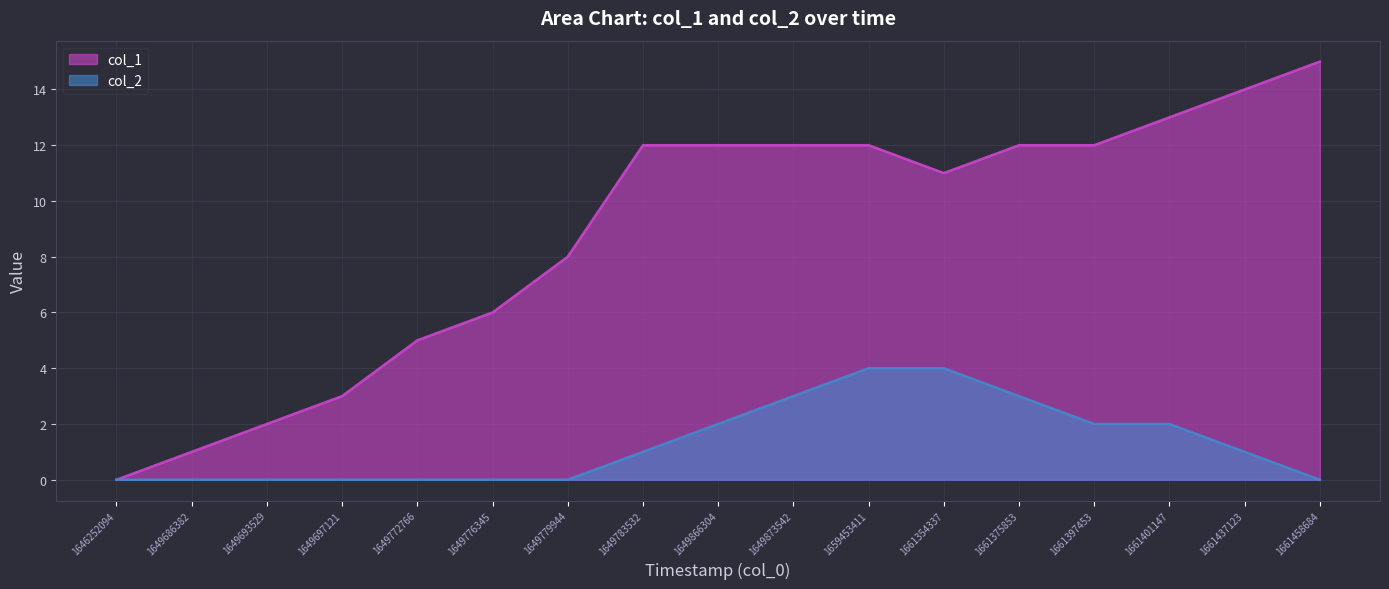

True or false: col_2 and col_1 cross at least once.

False